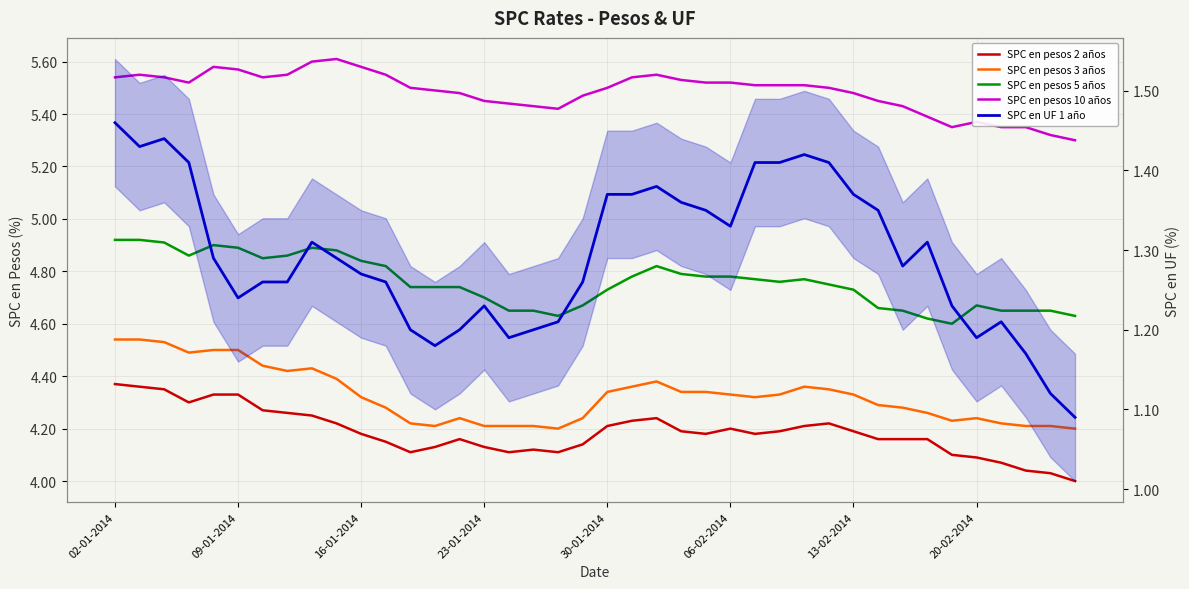

How many lines are shown in the chart?

5